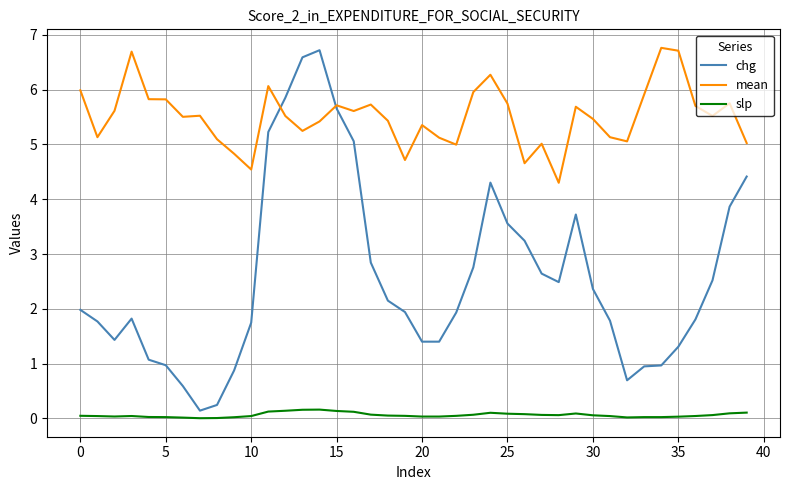

In mean, how many points are higher than both neighbors (excluding endpoints)?

11